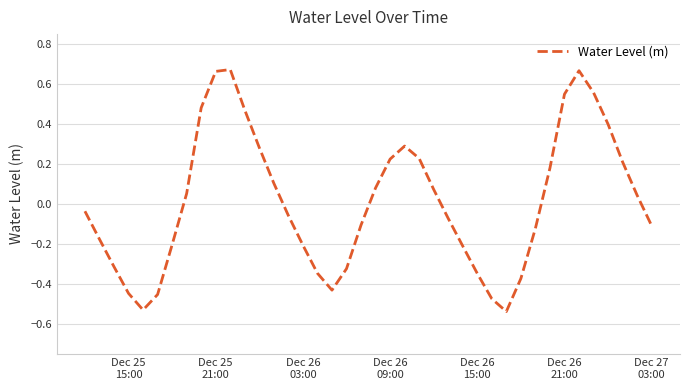

What is the difference between the maximum and minimum values?

1.2